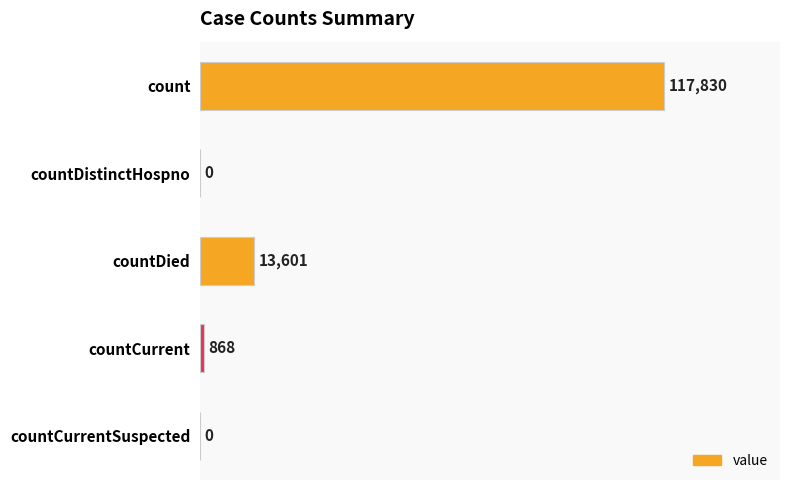

What is the change in value from count to countCurrent?

-116962